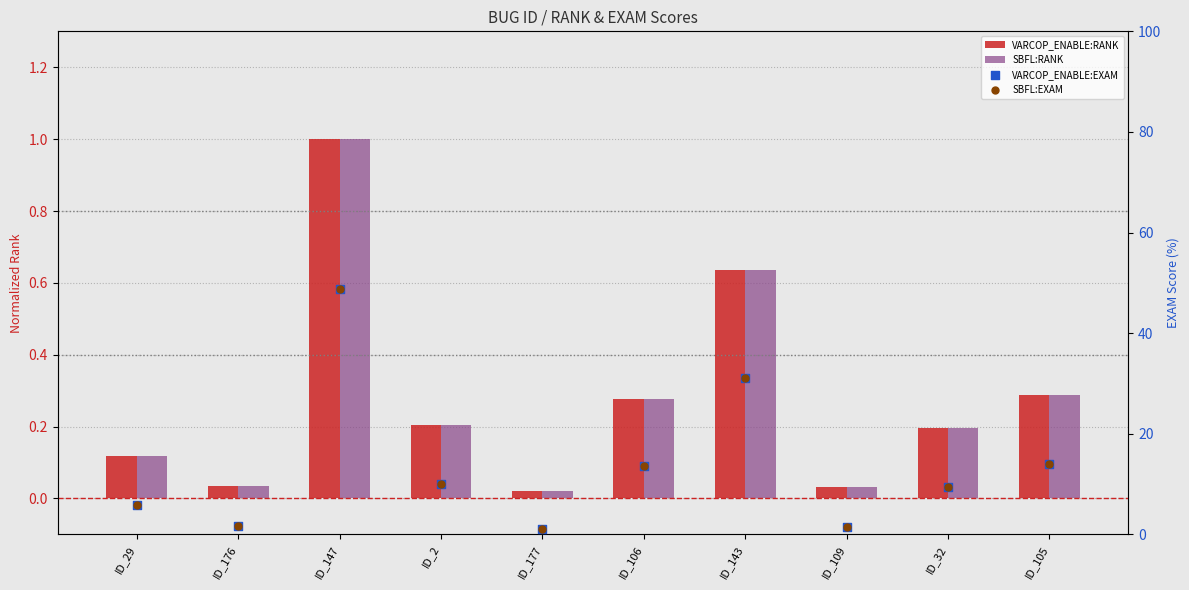

What are all the series names shown in the legend?

VARCOP_ENABLE:RANK, SBFL:RANK, VARCOP_ENABLE:EXAM, SBFL:EXAM